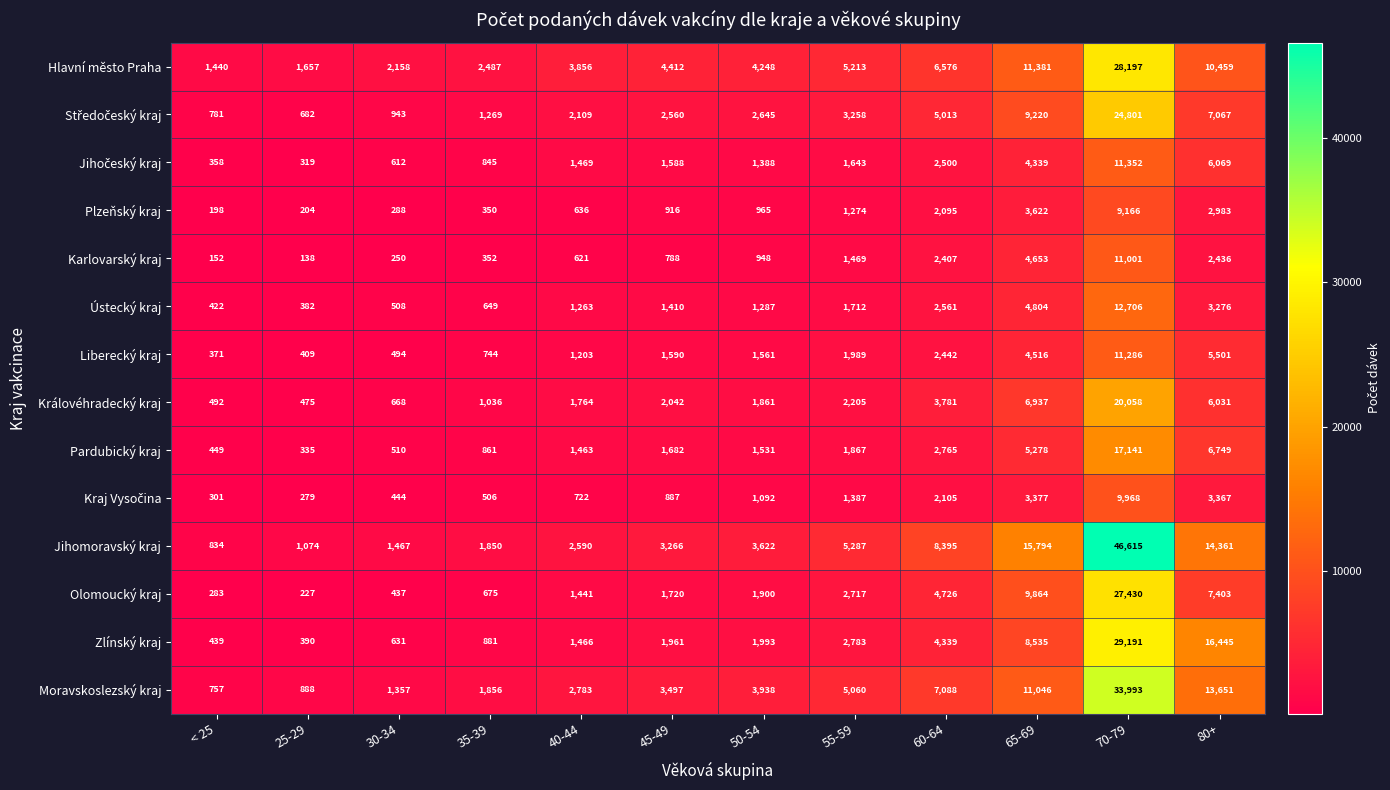

What is the difference between the highest and lowest values at 55-59?

4013